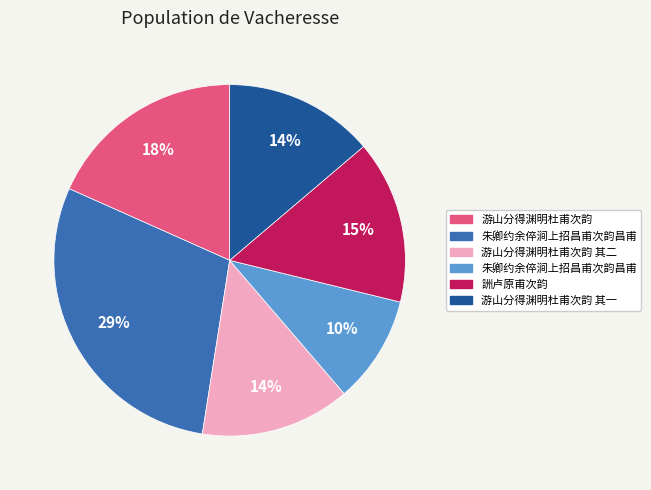

To the nearest percent, what is the average slice percentage?

17%